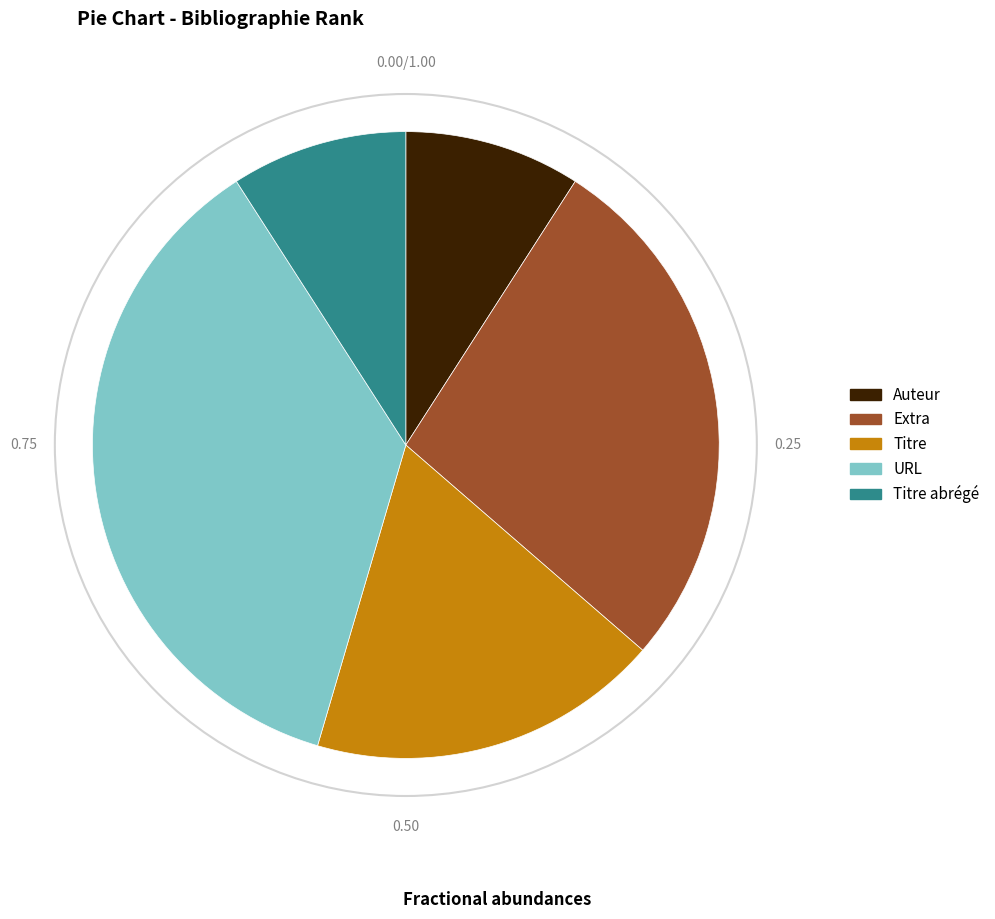

Is there a majority slice in this chart?

No